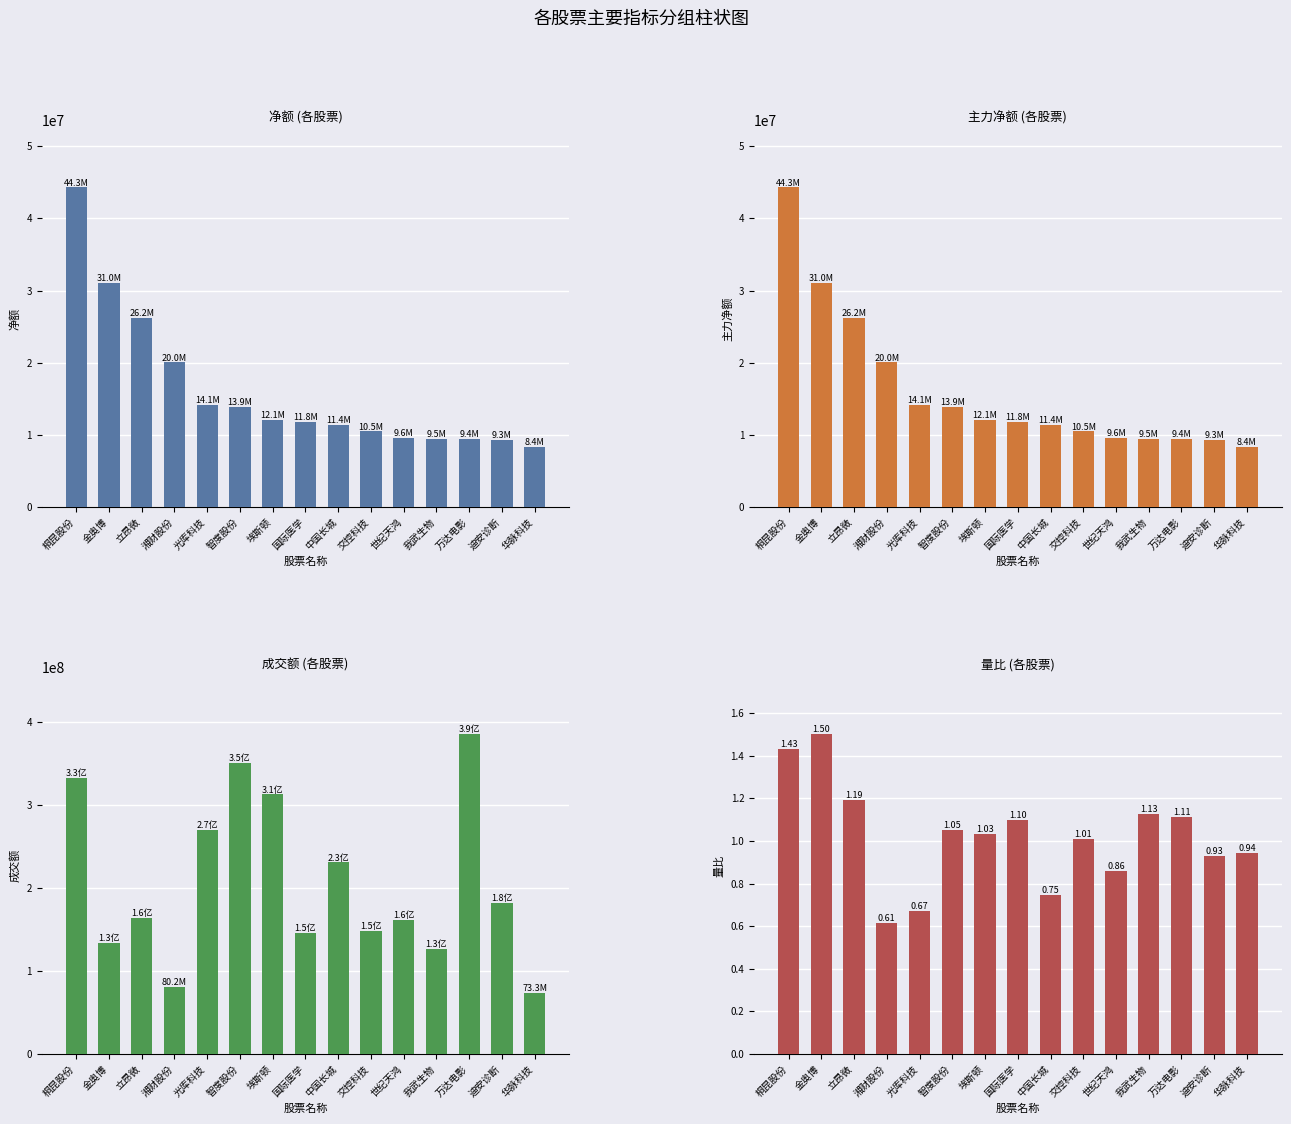

Which has a higher value, 光库科技 or 迪安诊断?

光库科技